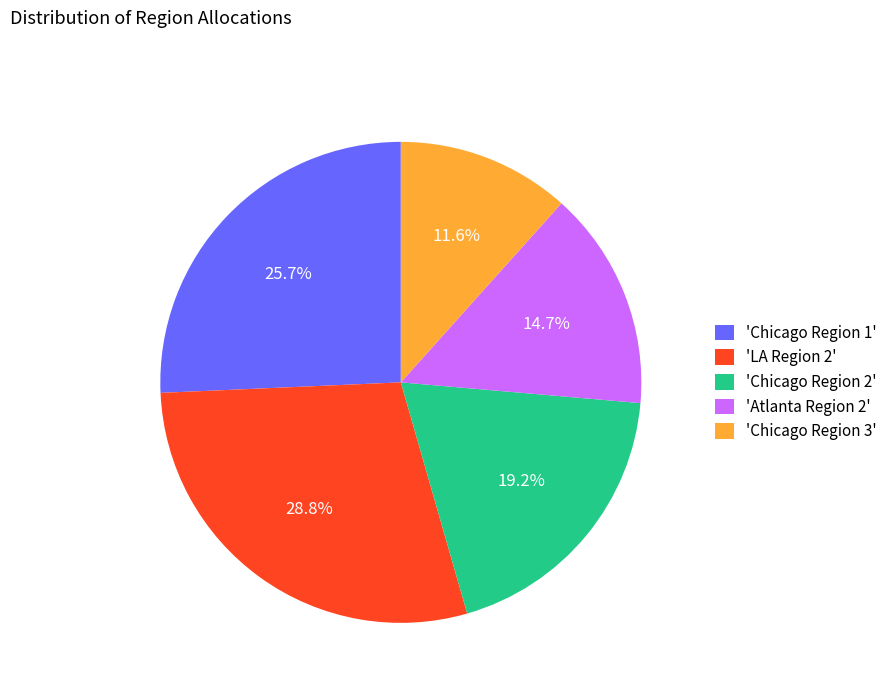

Which category has the biggest portion of the pie?

'LA Region 2'